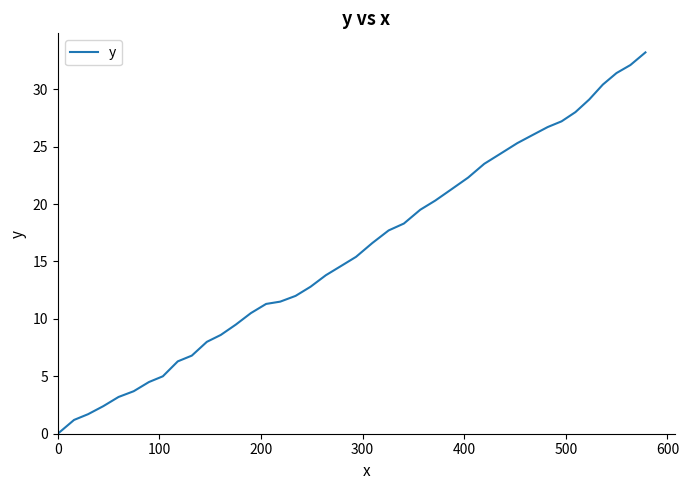

Reading left to right, list all the values displayed in this chart.

0.0	1.2	1.7	2.4	3.2	3.7	4.5	5.0	6.3	6.8	8.0	8.6	9.5	10.5	11.3	11.5	12.0	12.8	13.8	14.6	15.4	16.6	17.7	18.3	19.5	20.3	21.3	22.3	23.5	24.4	25.3	26.0	26.7	27.2	28.0	29.1	30.4	31.4	32.1	33.2